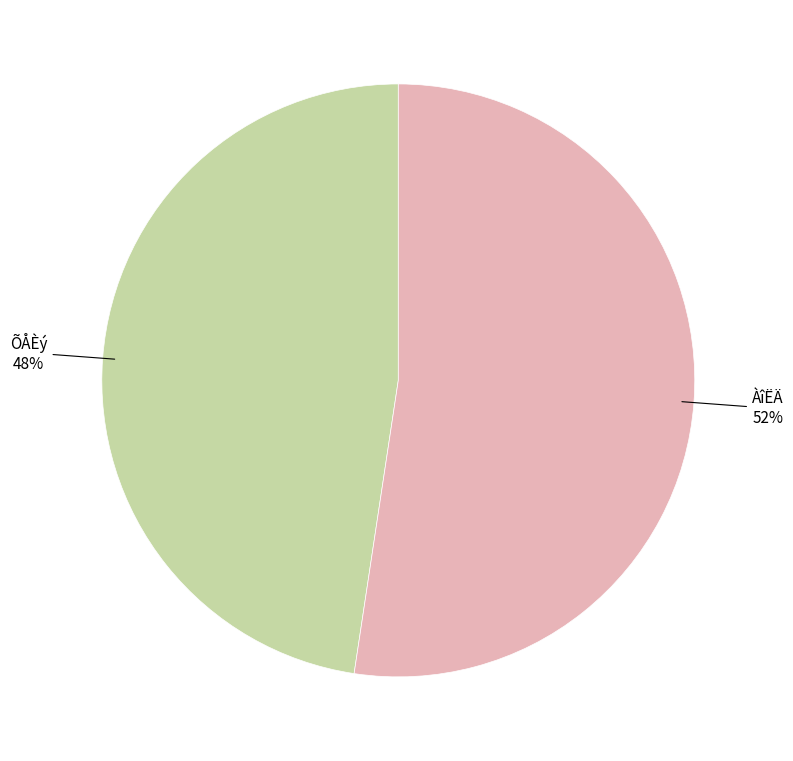

Is there a majority slice in this chart?

Yes